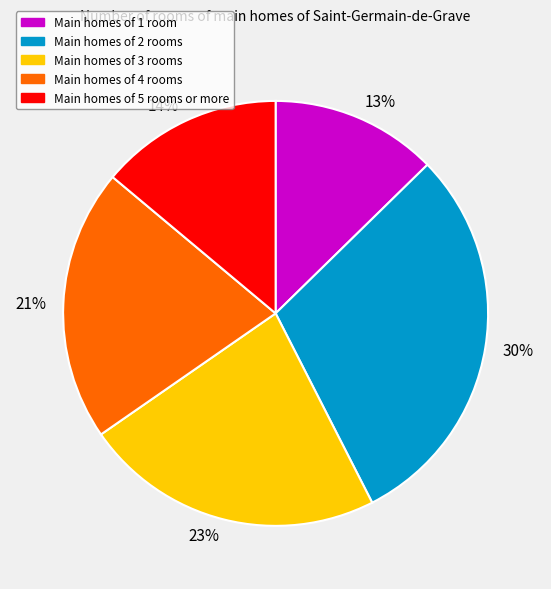

To the nearest percent, what portion does 14% represent?

14%